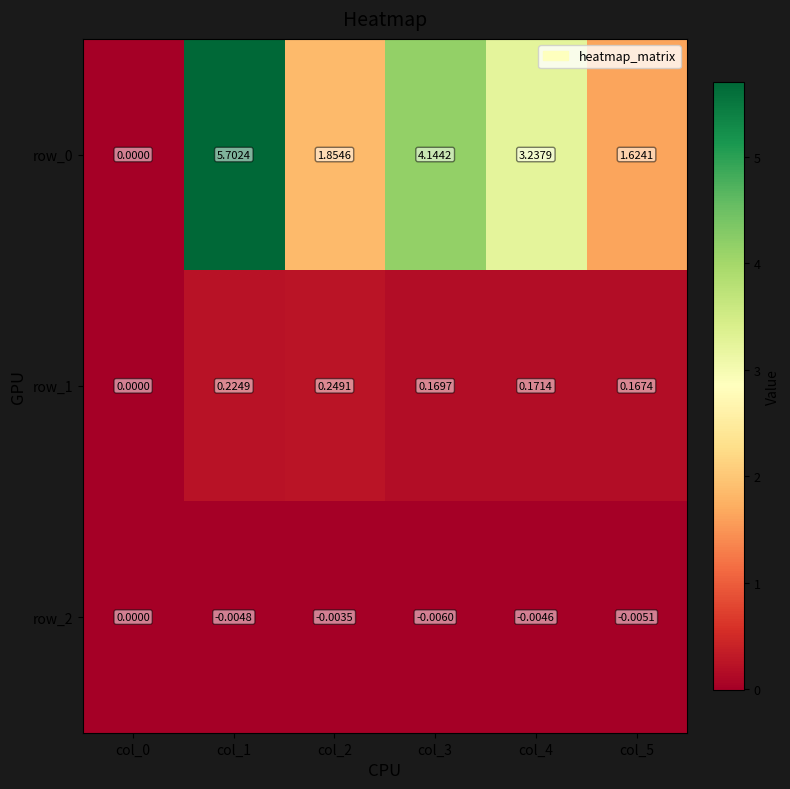

Is the value of row_2 at col_1 greater than the value of row_0 at col_3?

No